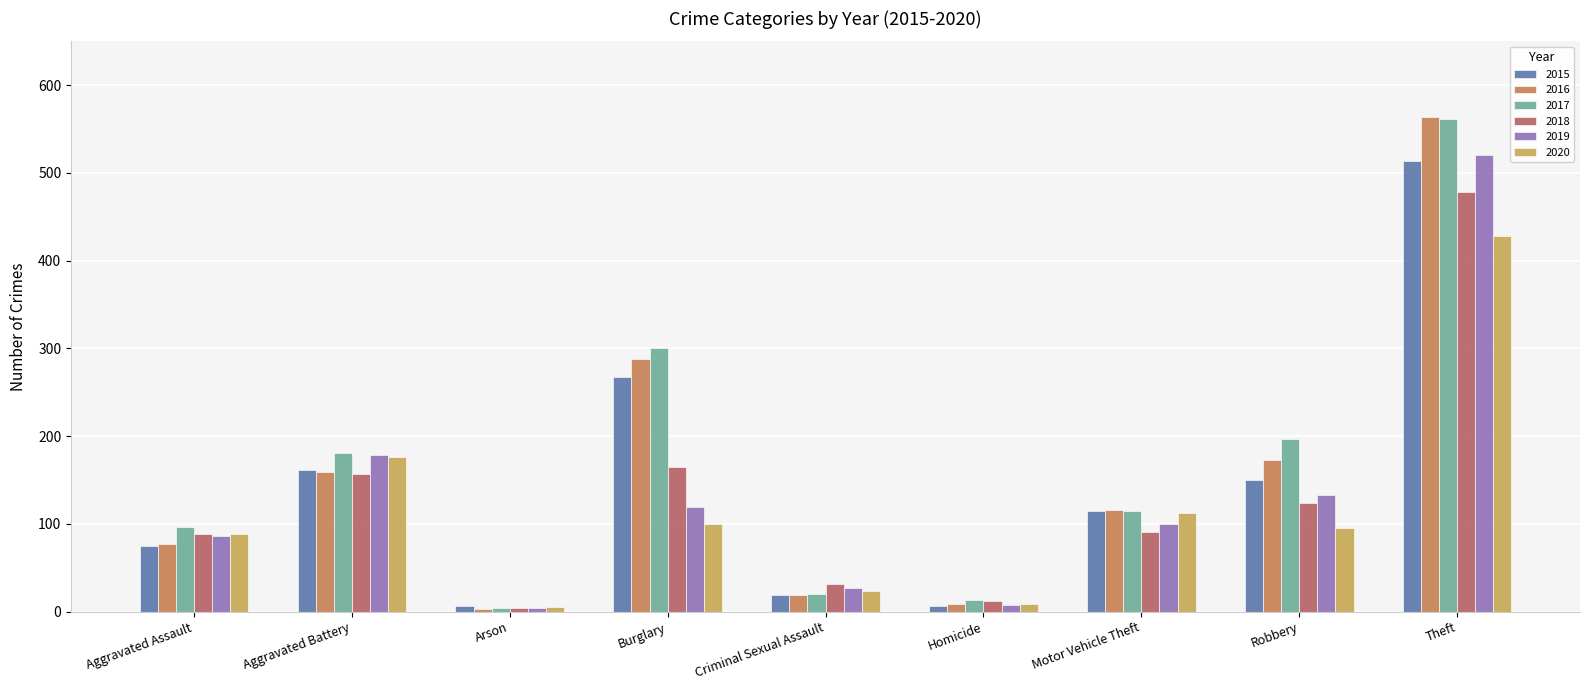

How many data points does each series have?

9